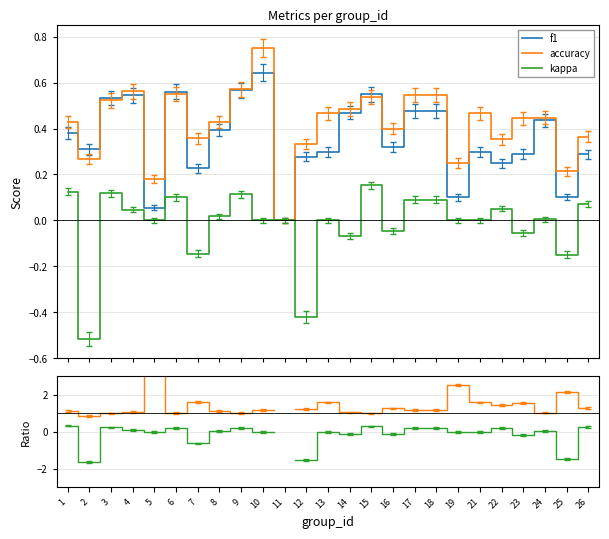

Is the value of accuracy/f1 at 8 greater than the value of kappa at 22?

Yes